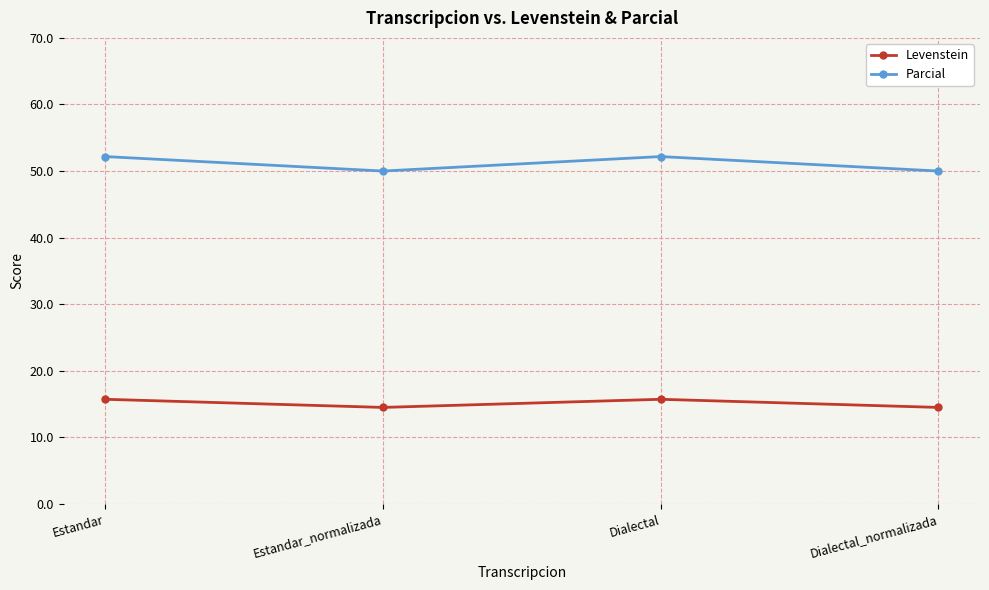

What is the highest value of the Parcial series?

52.2